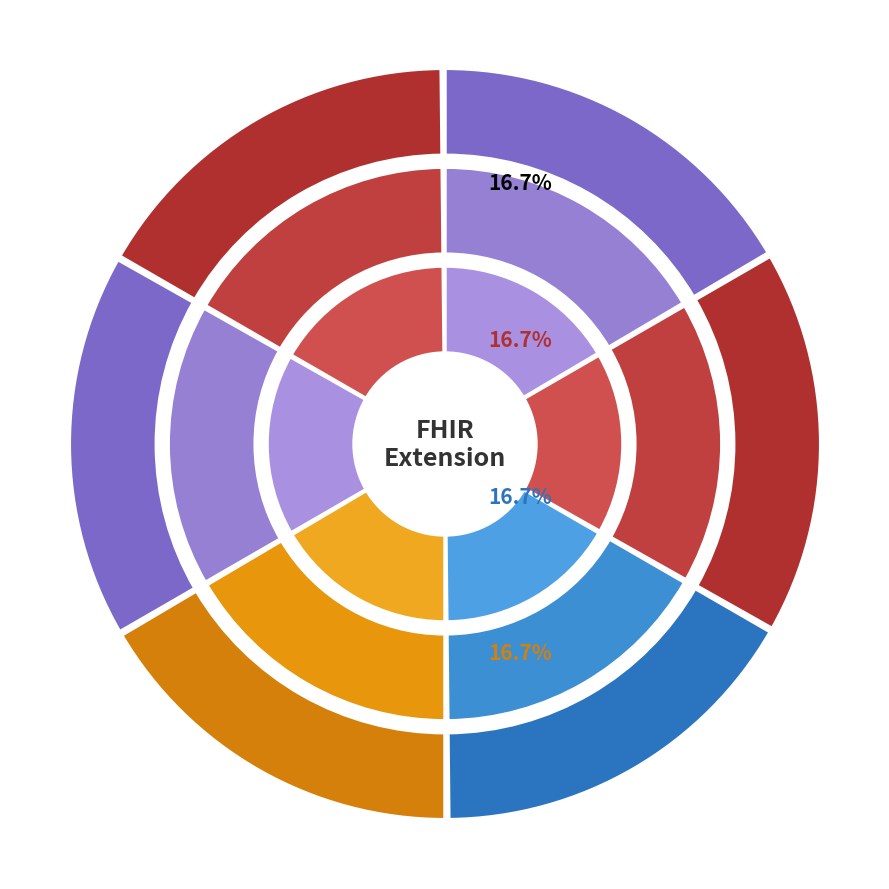

True or false: Extension.extension accounts for 0% of the total.

True